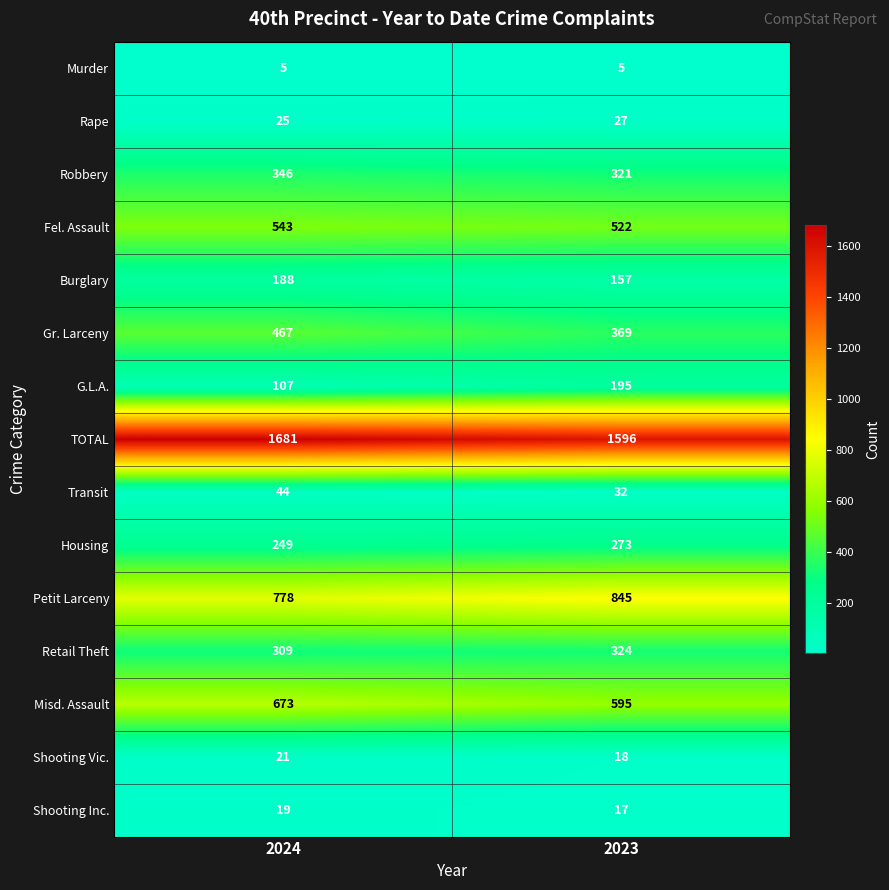

What is the maximum value for Fel. Assault?

543